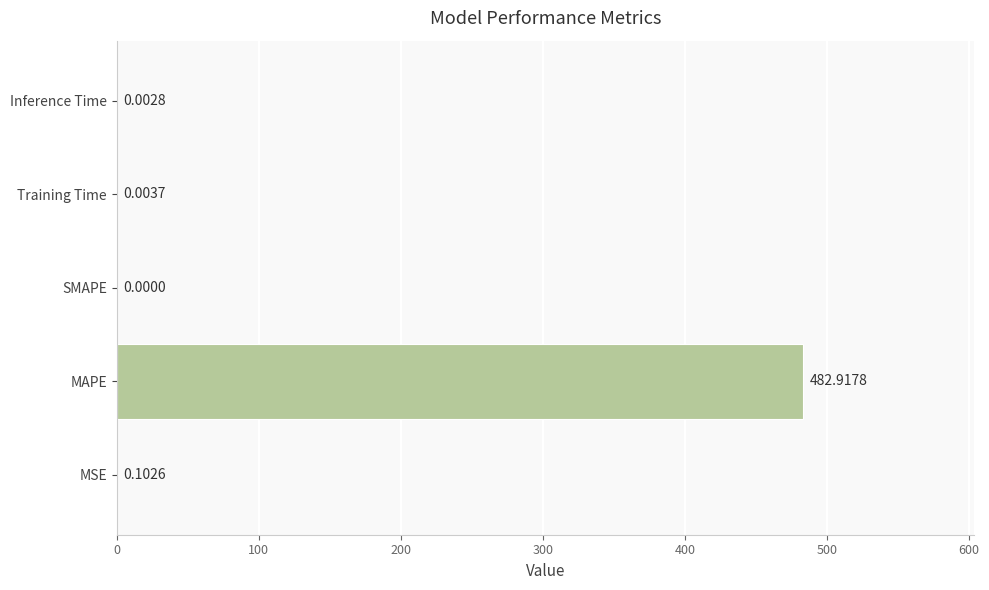

Does the chart contain stacked bars?

No